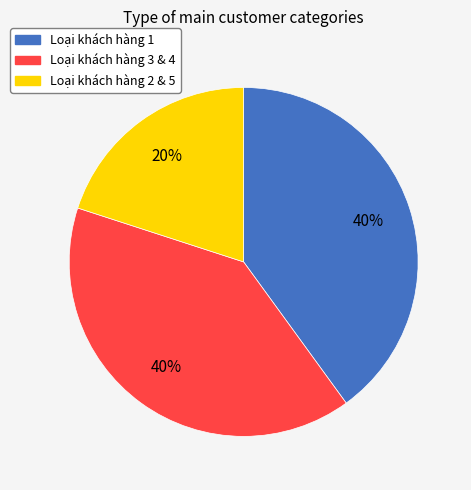

Is there a majority slice in this chart?

No